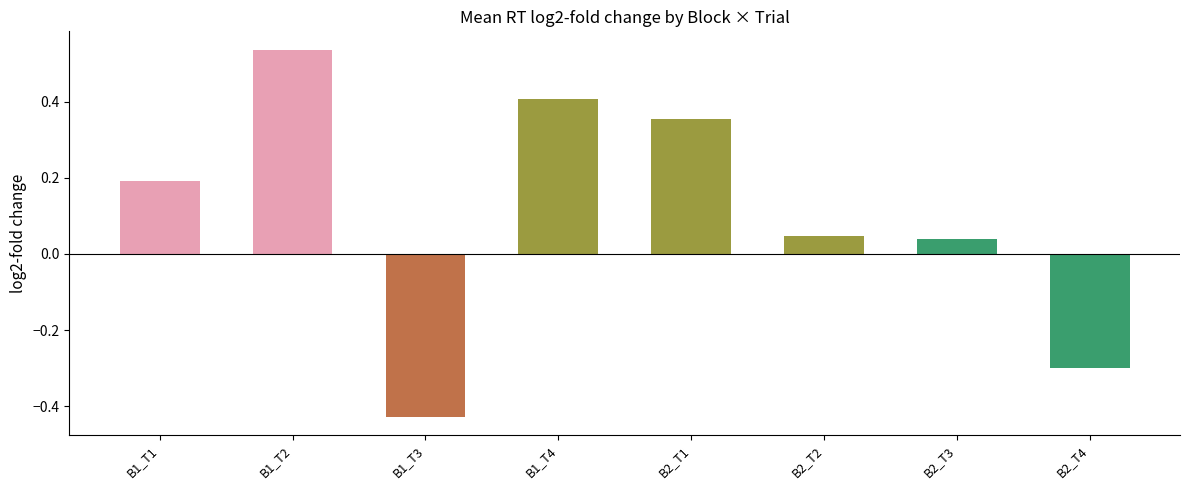

What is the label of the 2nd bar from the left?

B1_T2